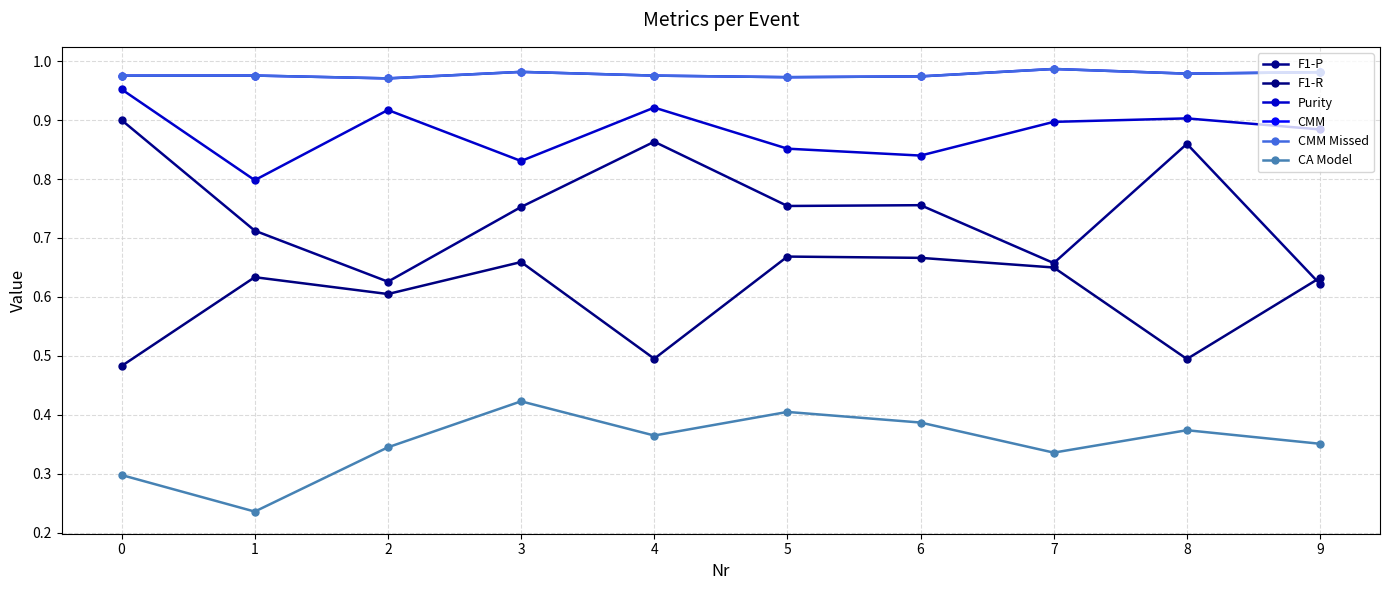

What is the total value across all series at 3?

4.6